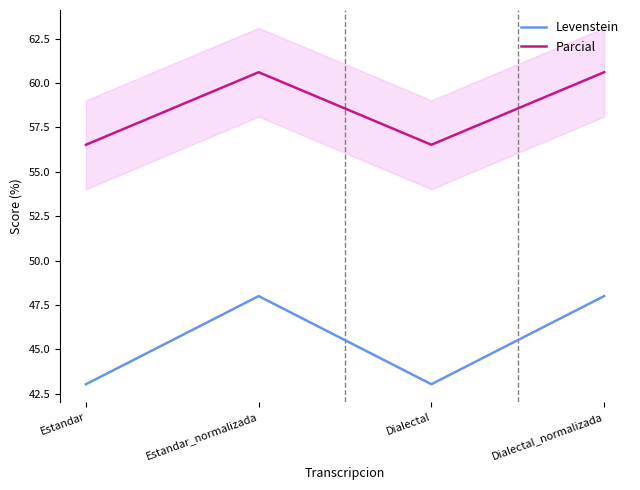

True or false: Parcial has more than 1 interior local peaks.

False